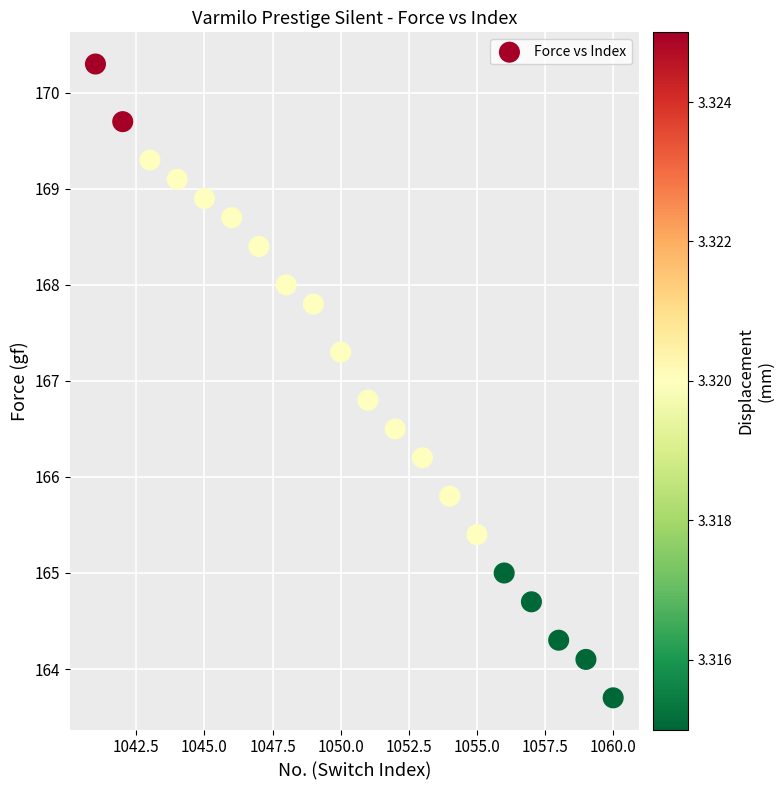

What is the range of X values (max minus min)?

19.0